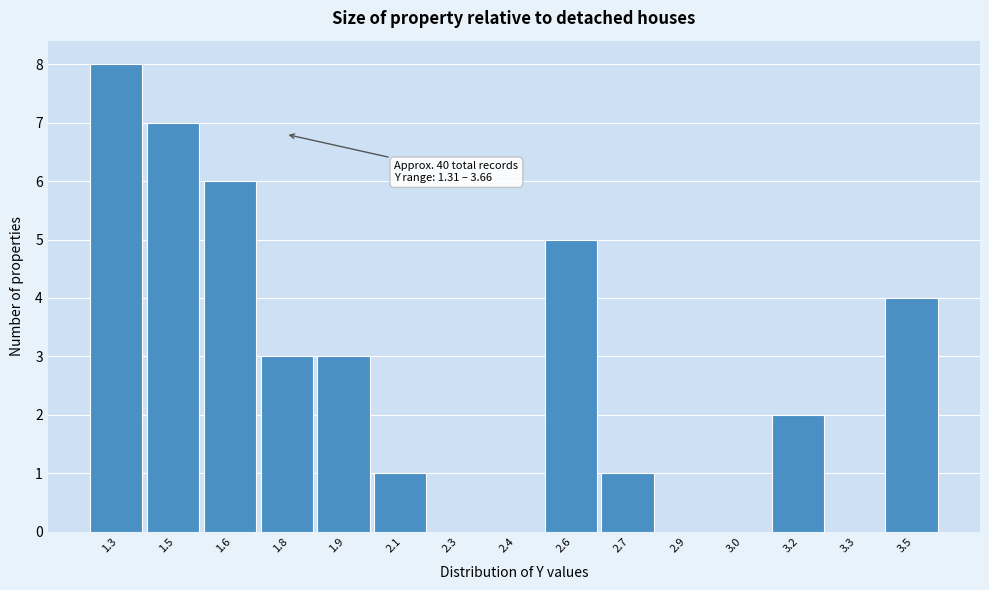

Reading right to left, what are all the values shown in this chart?

3.5=4	3.3=0	3.2=2	3.0=0	2.9=0	2.7=1	2.6=5	2.4=0	2.3=0	2.1=1	1.9=3	1.8=3	1.6=6	1.5=7	1.3=8